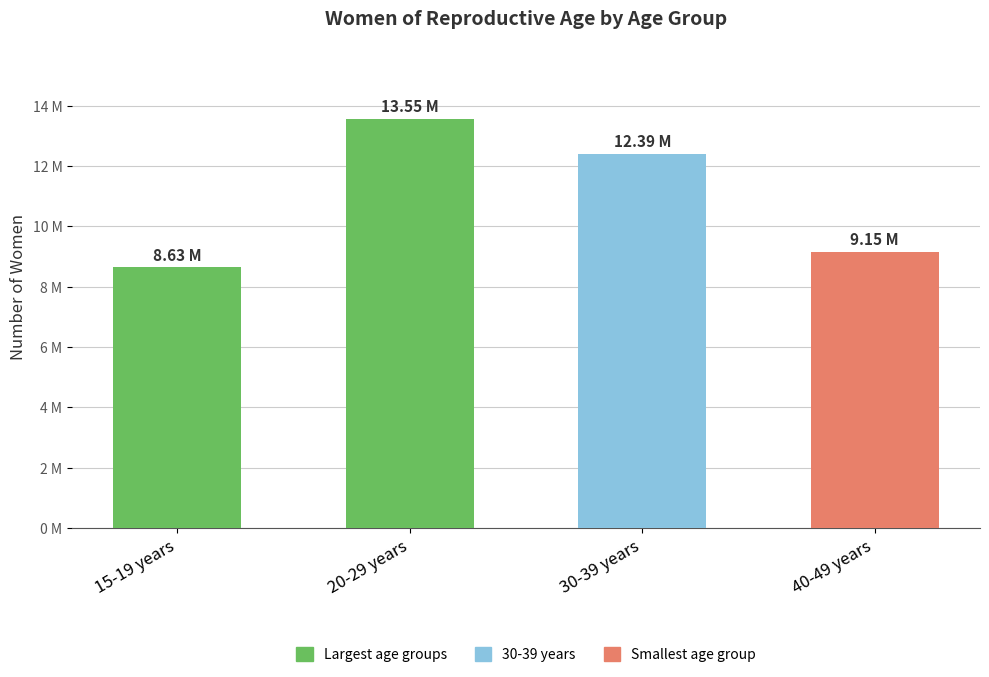

How many values are below 12394000?

2